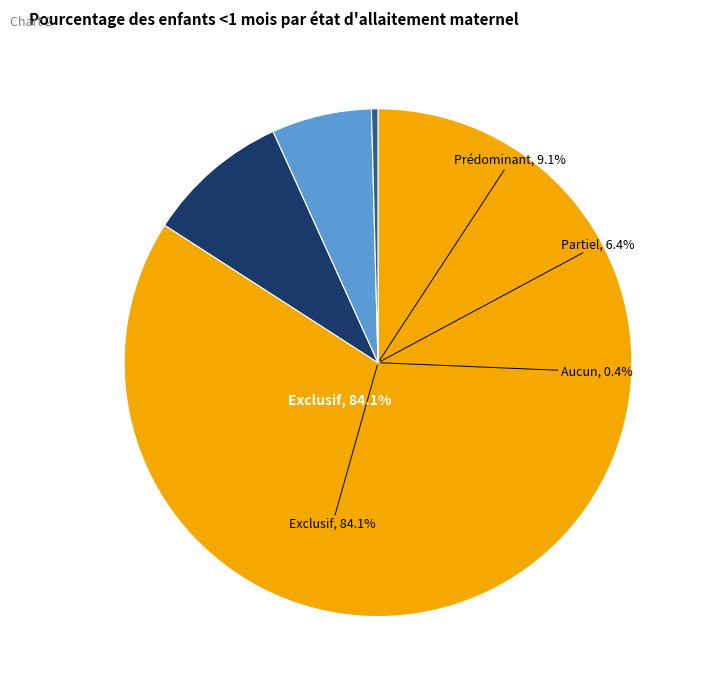

True or false: Exclusif accounts for 74% of the total.

False